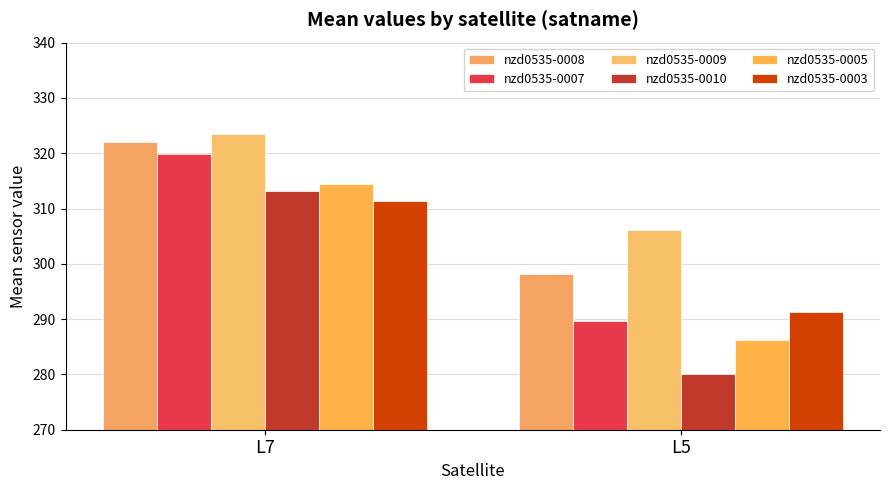

Where is nzd0535-0009 nearest to the value 314?

L5